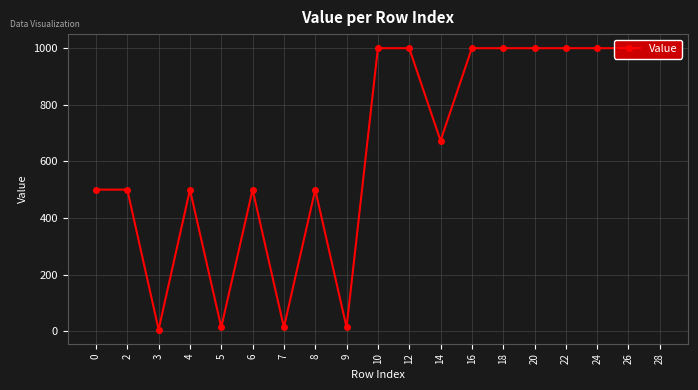

True or false: the data shows 172.1 at 14.

False